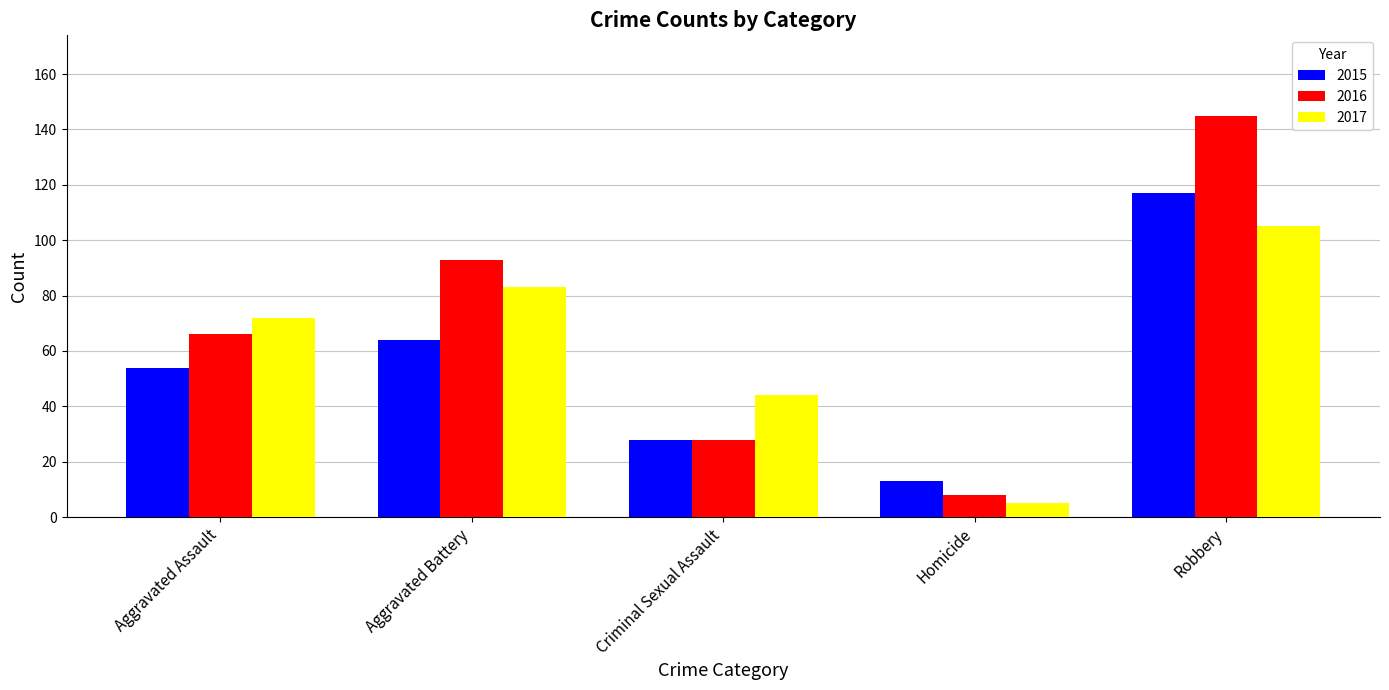

What is the label of the 2nd bar from the left?

Aggravated Battery